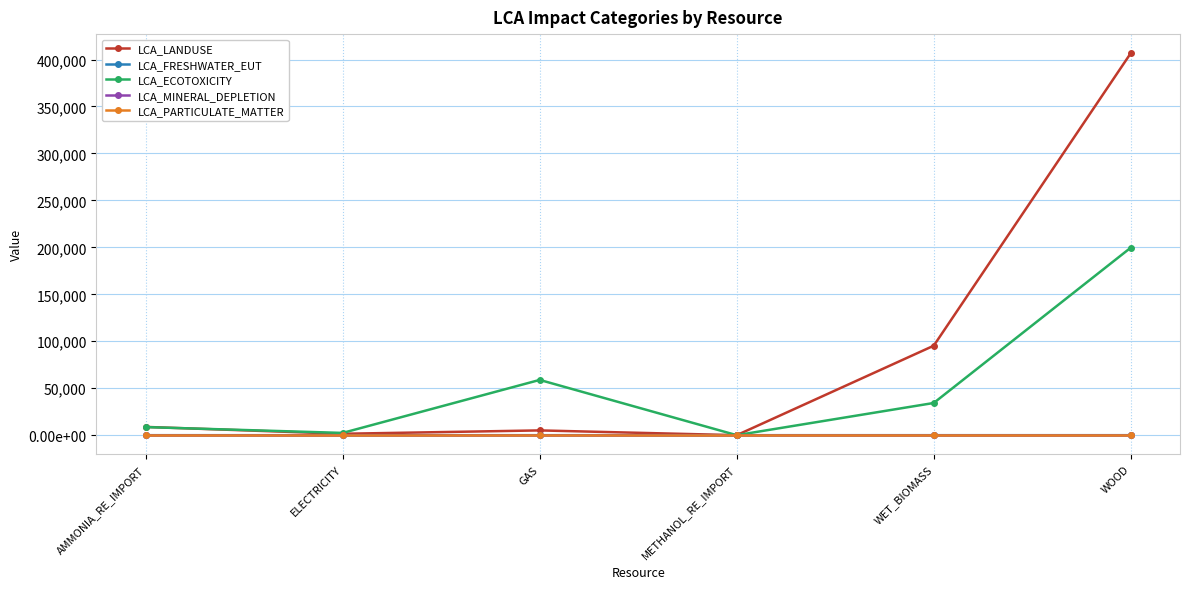

What are all the series names shown in the legend?

LCA_LANDUSE, LCA_FRESHWATER_EUT, LCA_ECOTOXICITY, LCA_MINERAL_DEPLETION, LCA_PARTICULATE_MATTER